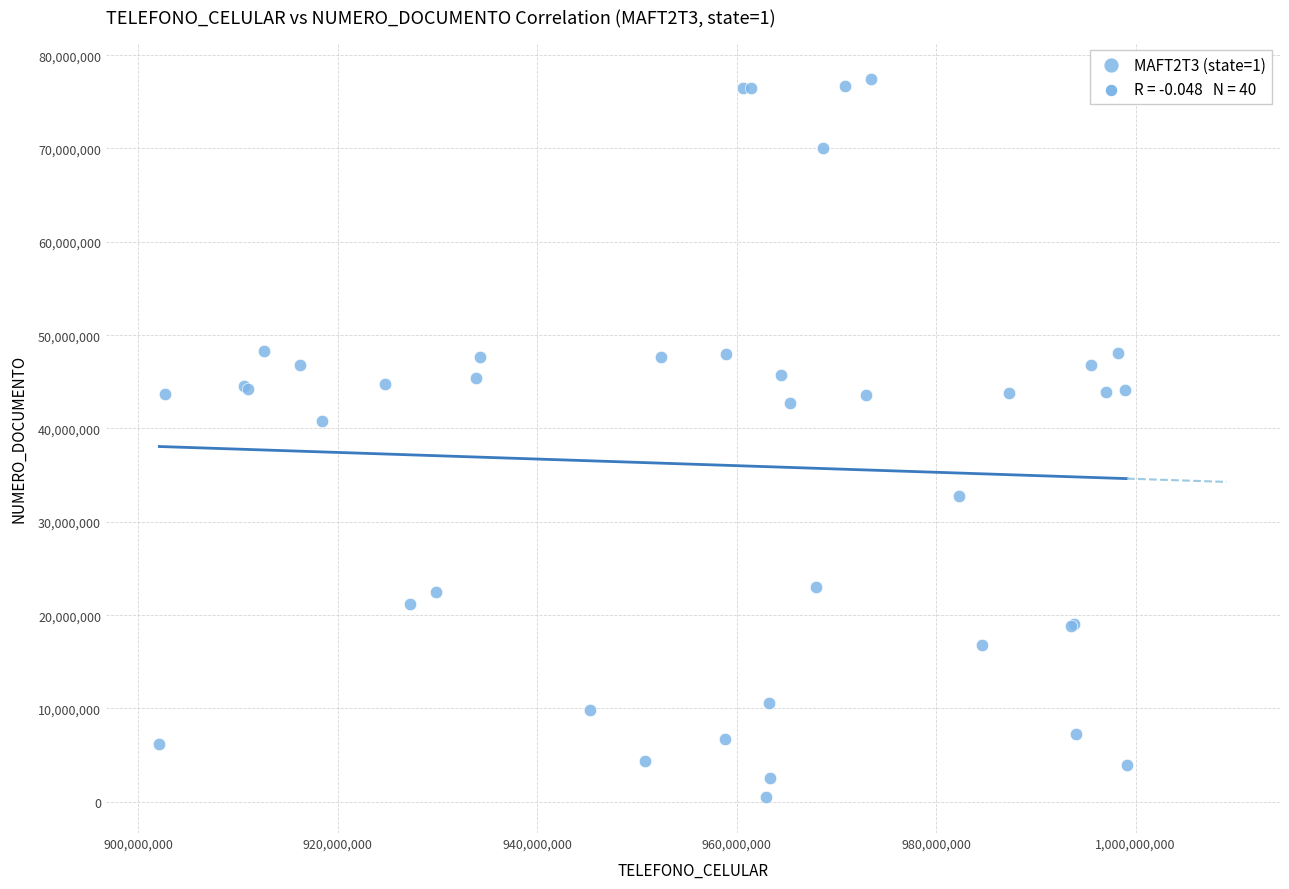

What Y value in the scatter plot is closest to 38998974?

40816489